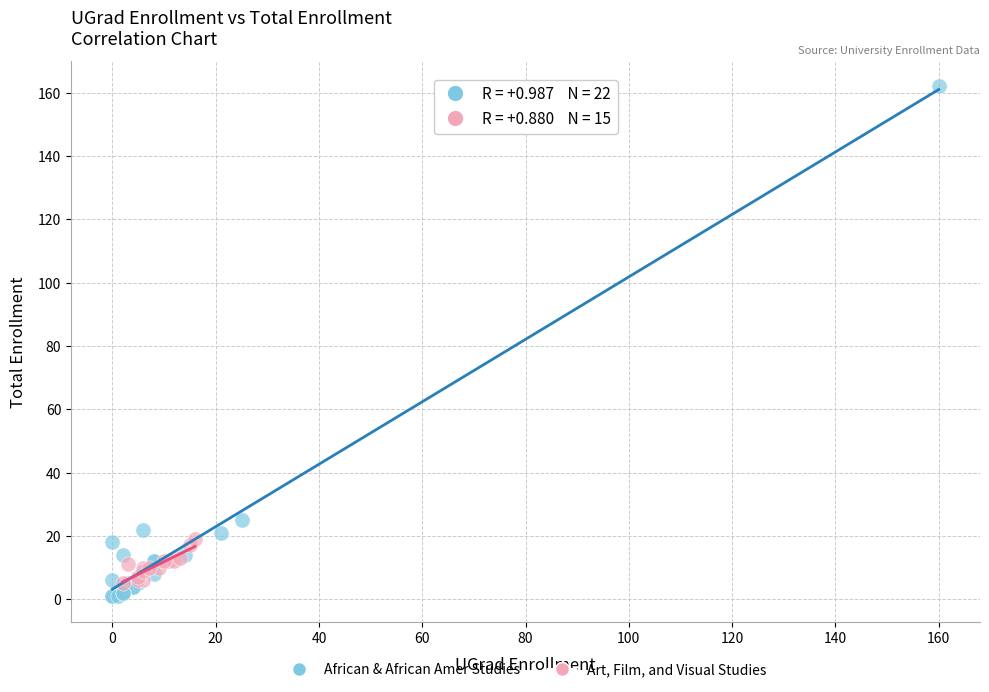

What are all the series names shown in the legend?

African & African Amer Studies, Art, Film, and Visual Studies